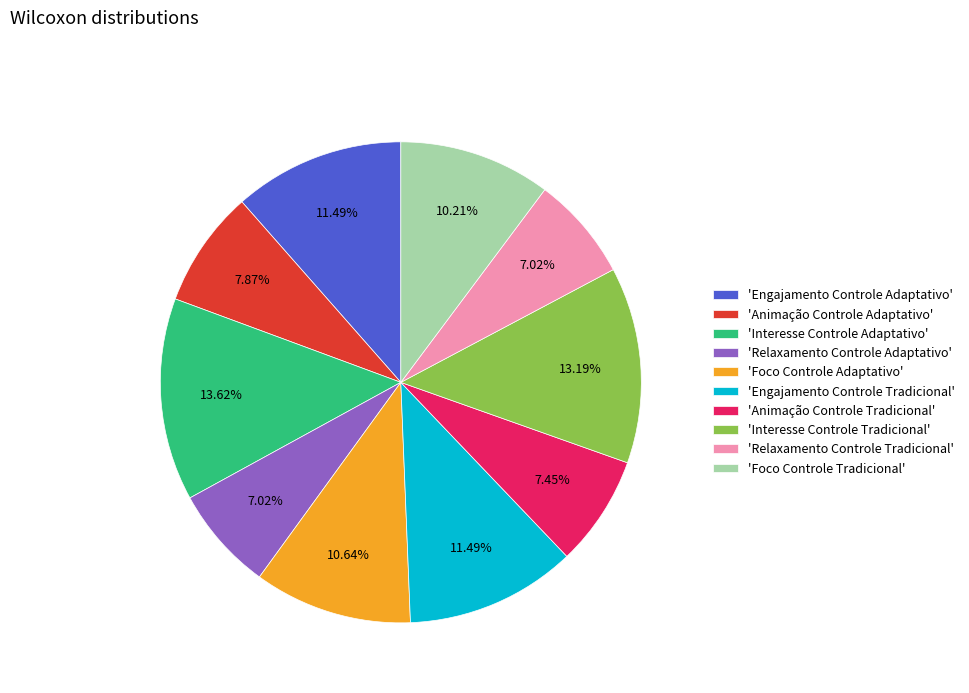

How many segments does this pie chart have?

10